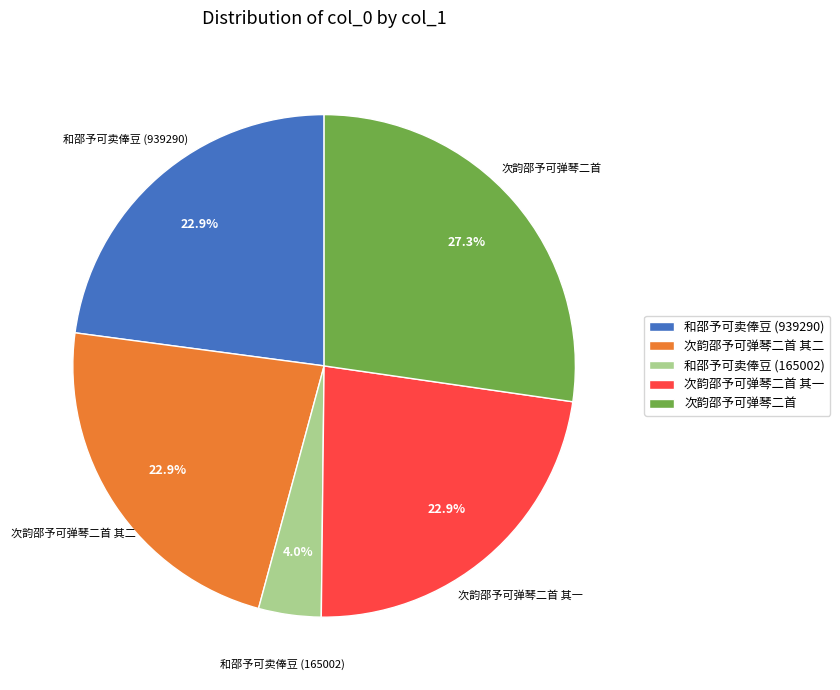

Is there any slice that represents more than half of the pie?

No